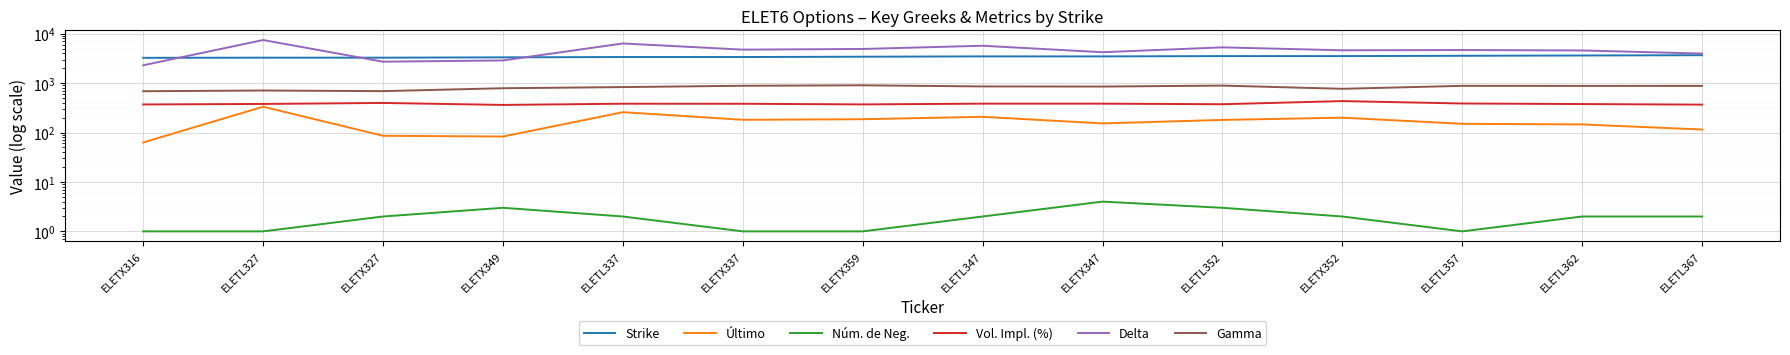

At which category is the sum across all series the highest?

ELETL327